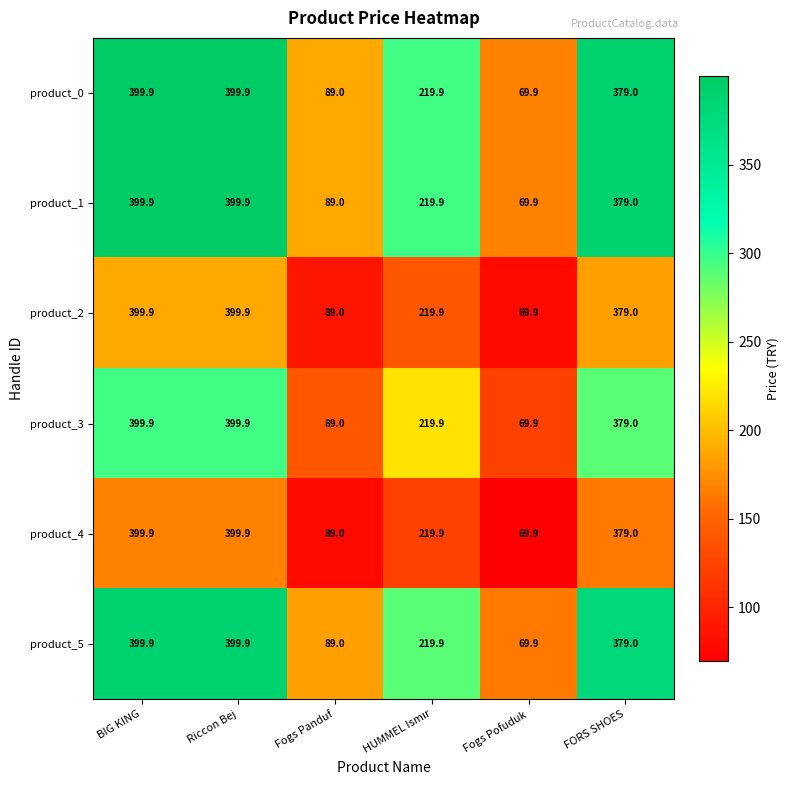

What is the highest value of the product_0 series?

399.9